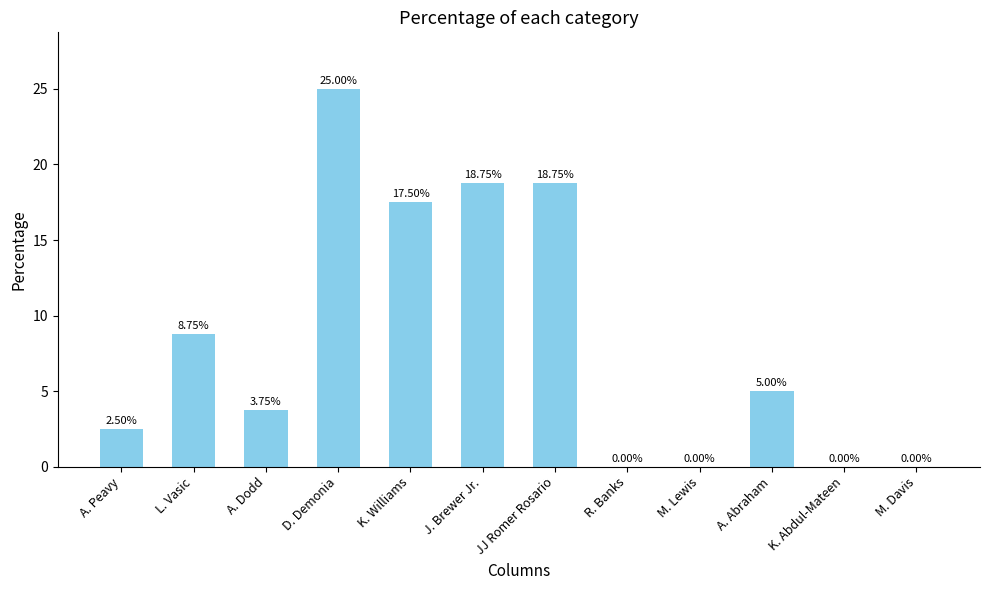

Are the bars horizontal?

No